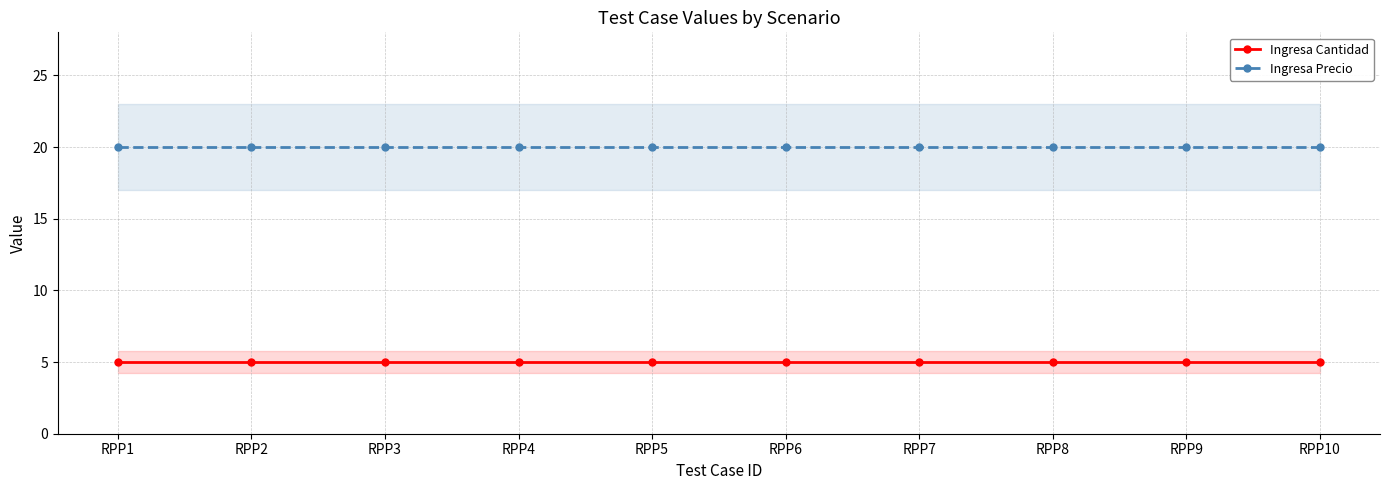

Reading left to right, what are all the values shown in this chart?

Ingresa Cantidad: RPP1=5	RPP2=5	RPP3=5	RPP4=5	RPP5=5	RPP6=5	RPP7=5	RPP8=5	RPP9=5	RPP10=5
Ingresa Precio: RPP1=20	RPP2=20	RPP3=20	RPP4=20	RPP5=20	RPP6=20	RPP7=20	RPP8=20	RPP9=20	RPP10=20